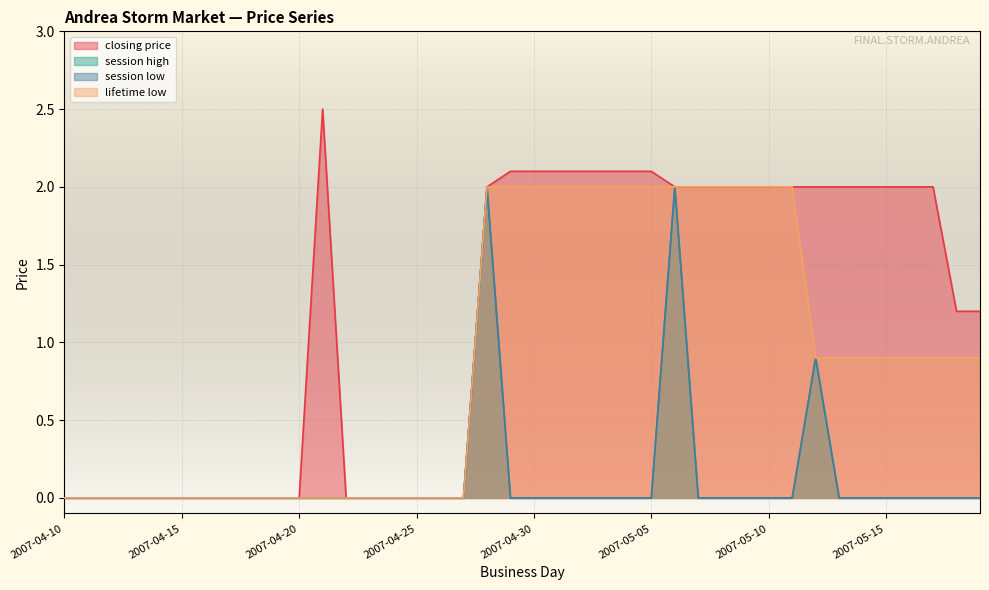

What is the difference between the maximum and second lowest values in the session low series?

2.0